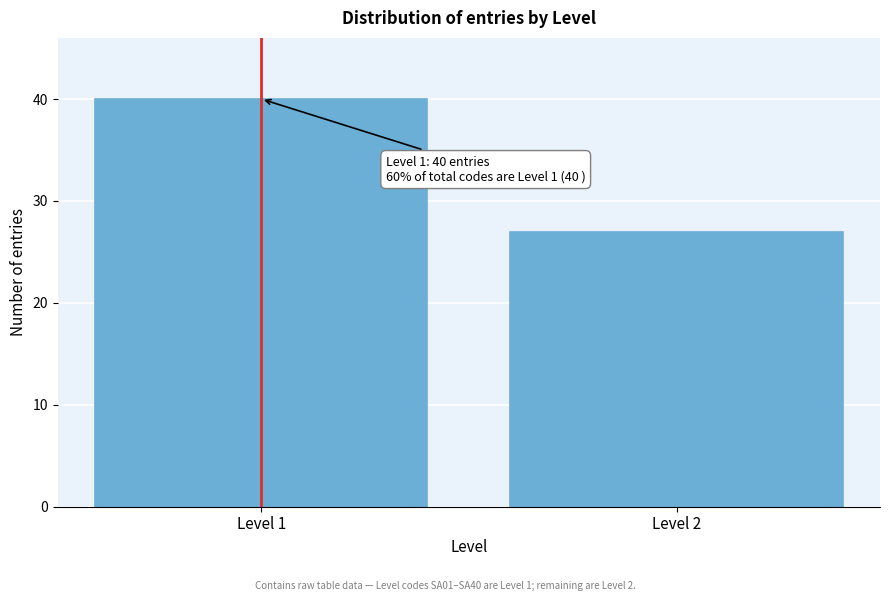

Reading left to right, list all the values displayed in this chart.

Level 1=40	Level 2=27